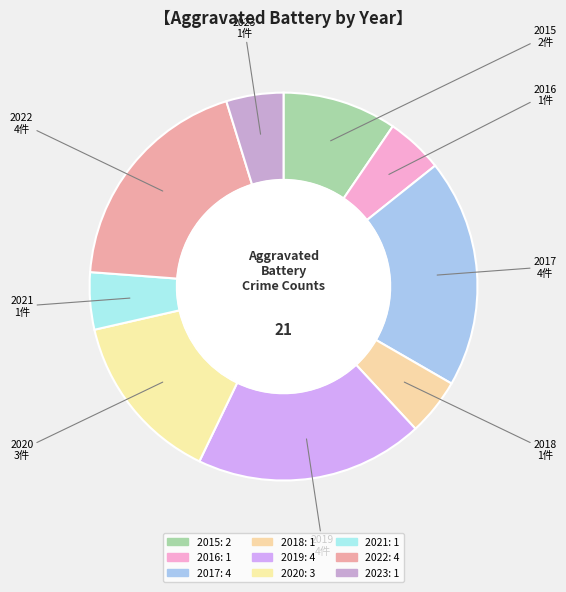

Between 2017 and 2021, which is larger?

2017